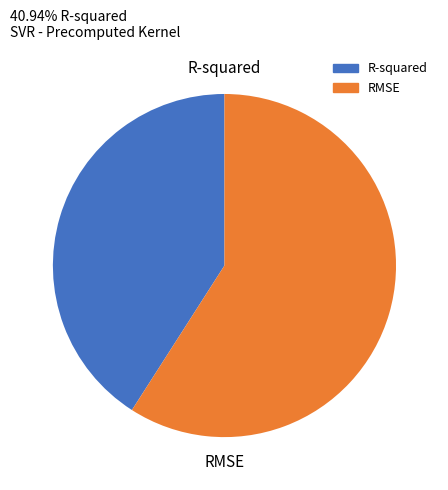

Is there any slice that represents more than half of the pie?

Yes